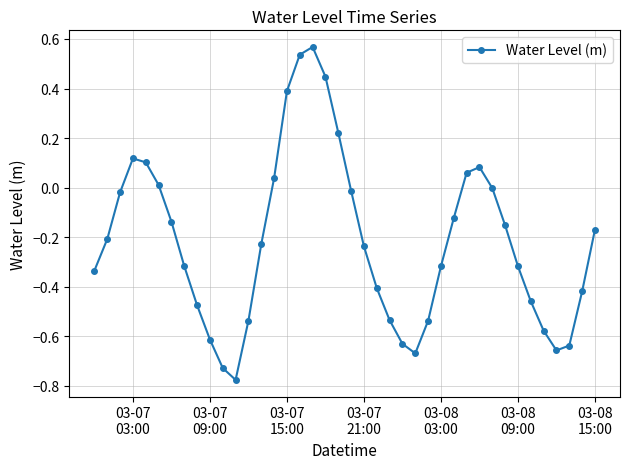

True or false: there are more than 0 points higher than both neighbors.

True